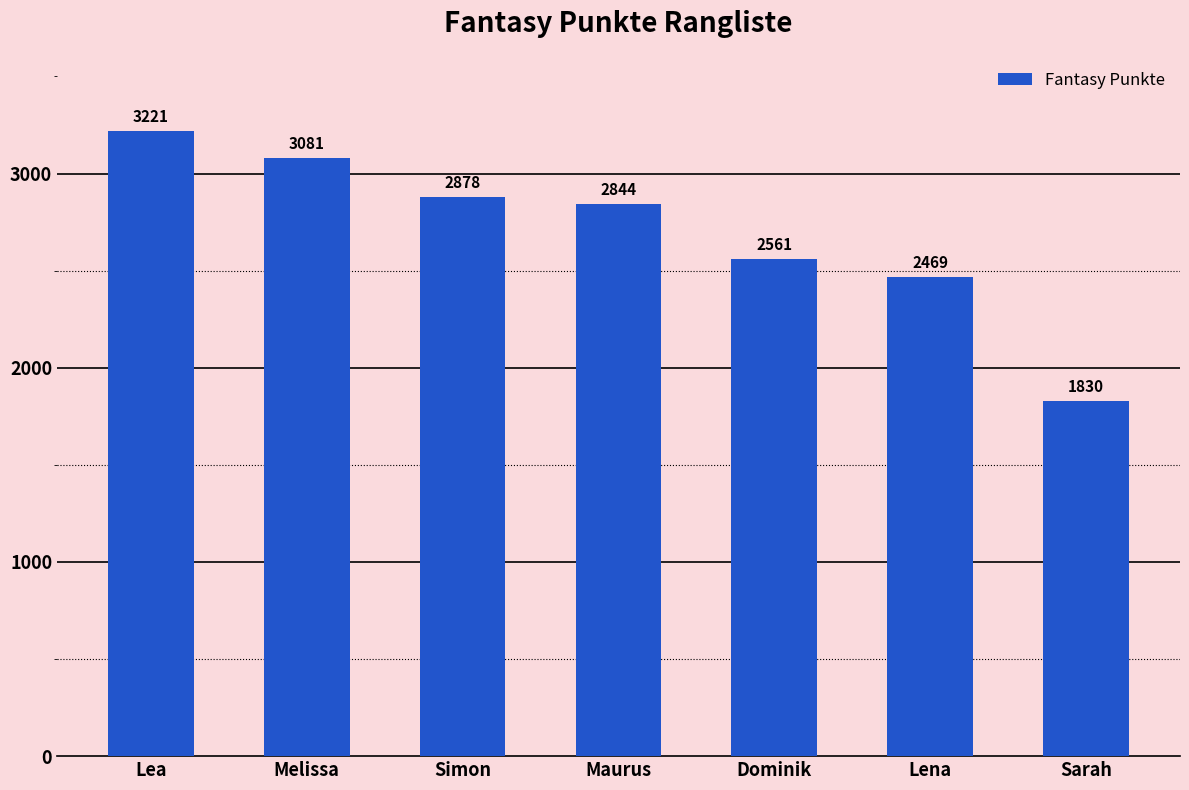

True or false: the data shows 1830 at Sarah.

True